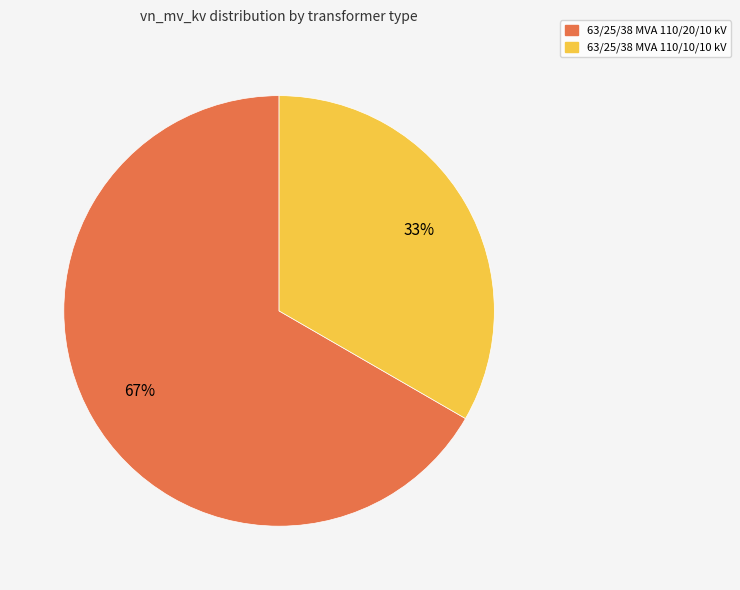

Is the sum of 63/25/38 MVA 110/20/10 kV and 63/25/38 MVA 110/10/10 kV greater than half?

Yes